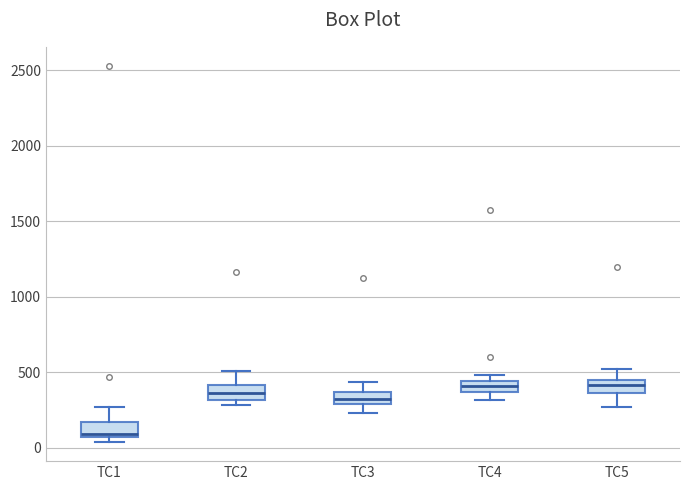

Where does the upper whisker of the box for TC2 end on the y-axis? The values are not printed on the chart, so give them approximately, as read against the axis.

500